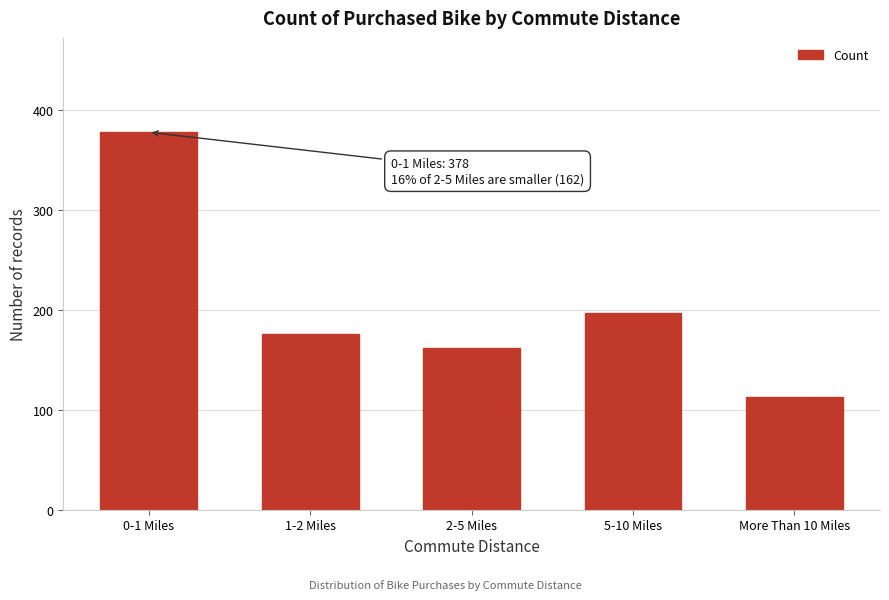

Reading right to left, list all the values displayed in this chart.

113	197	162	176	378